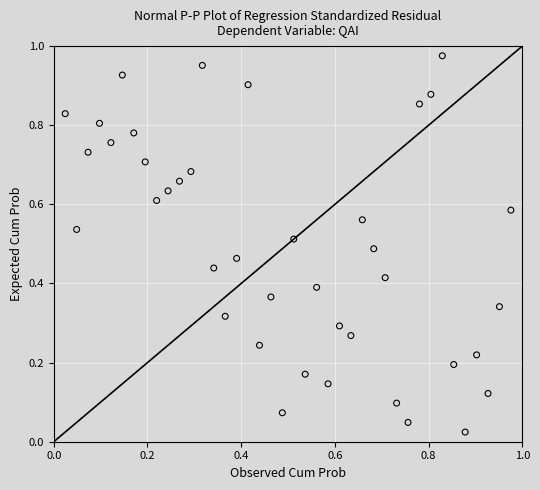

Count the number of points in this scatter plot.

40